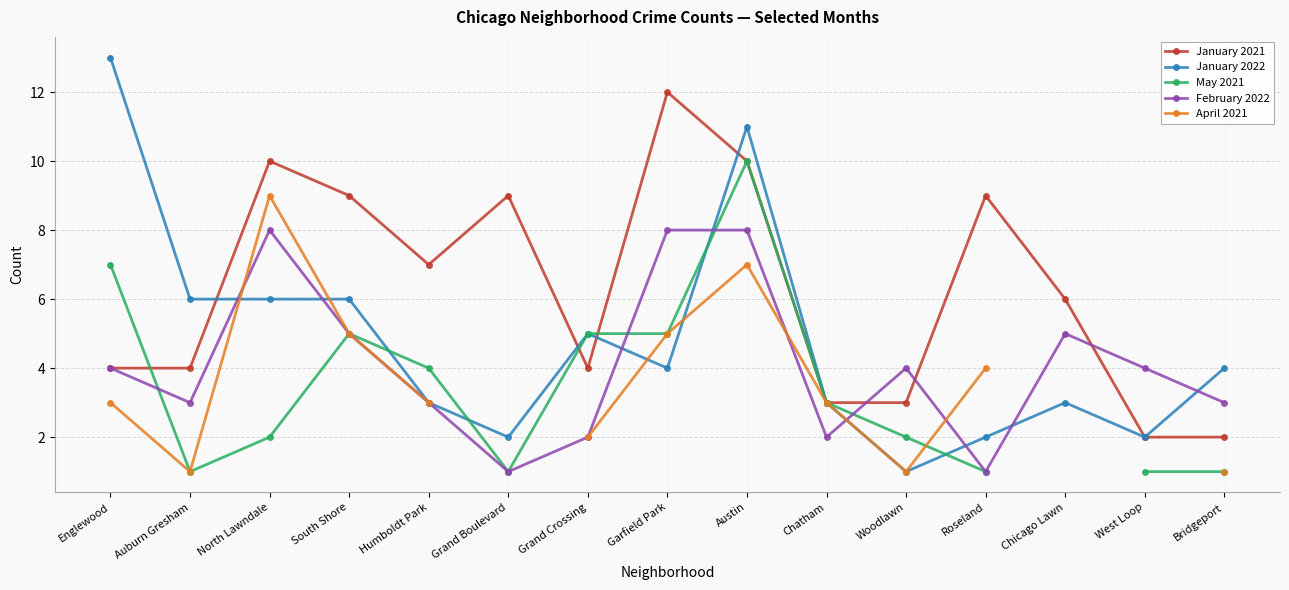

What is the value of the May 2021 point at the 4th from the left?

5.0